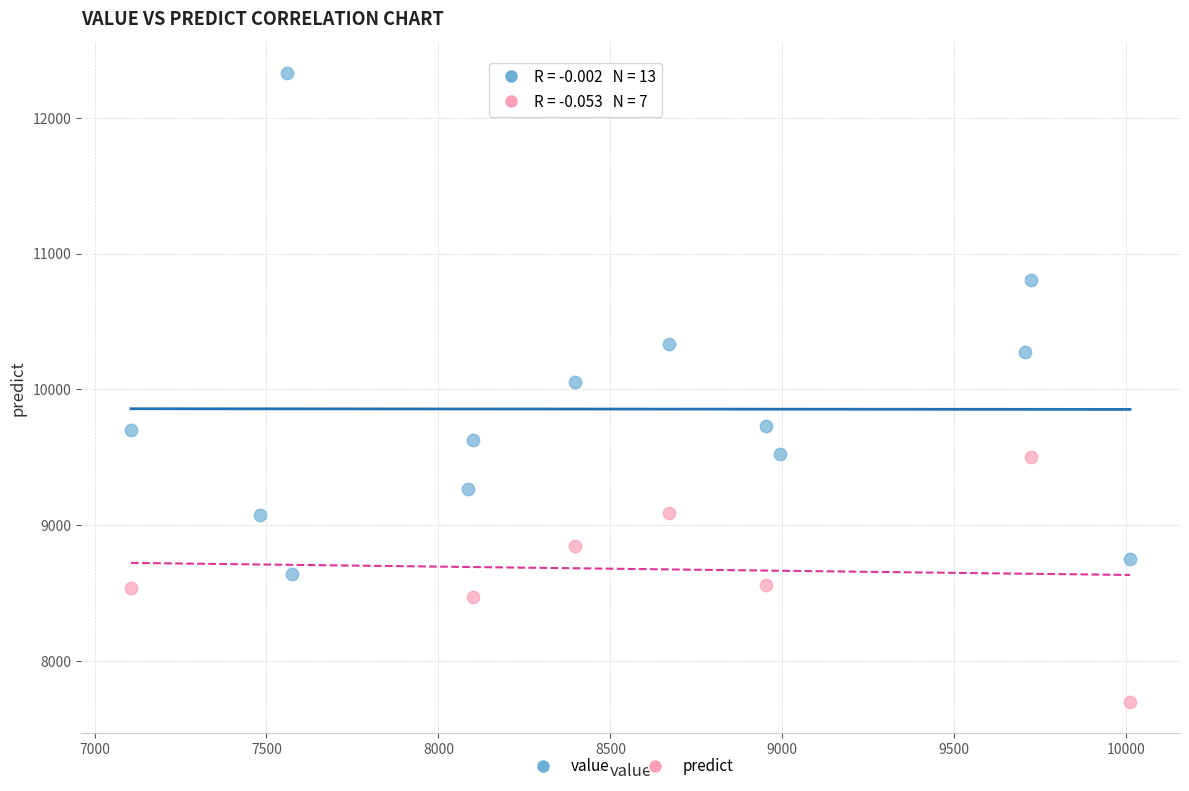

Which series has the widest spread of Y values?

value